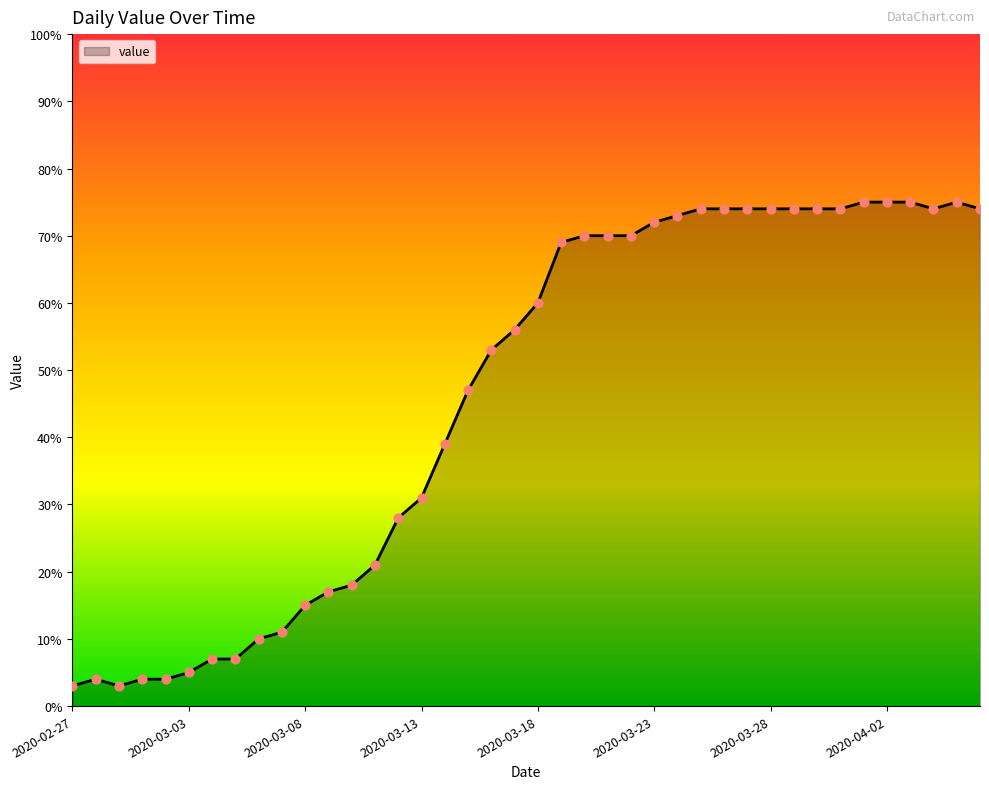

What is the minimum value shown in the chart?

3